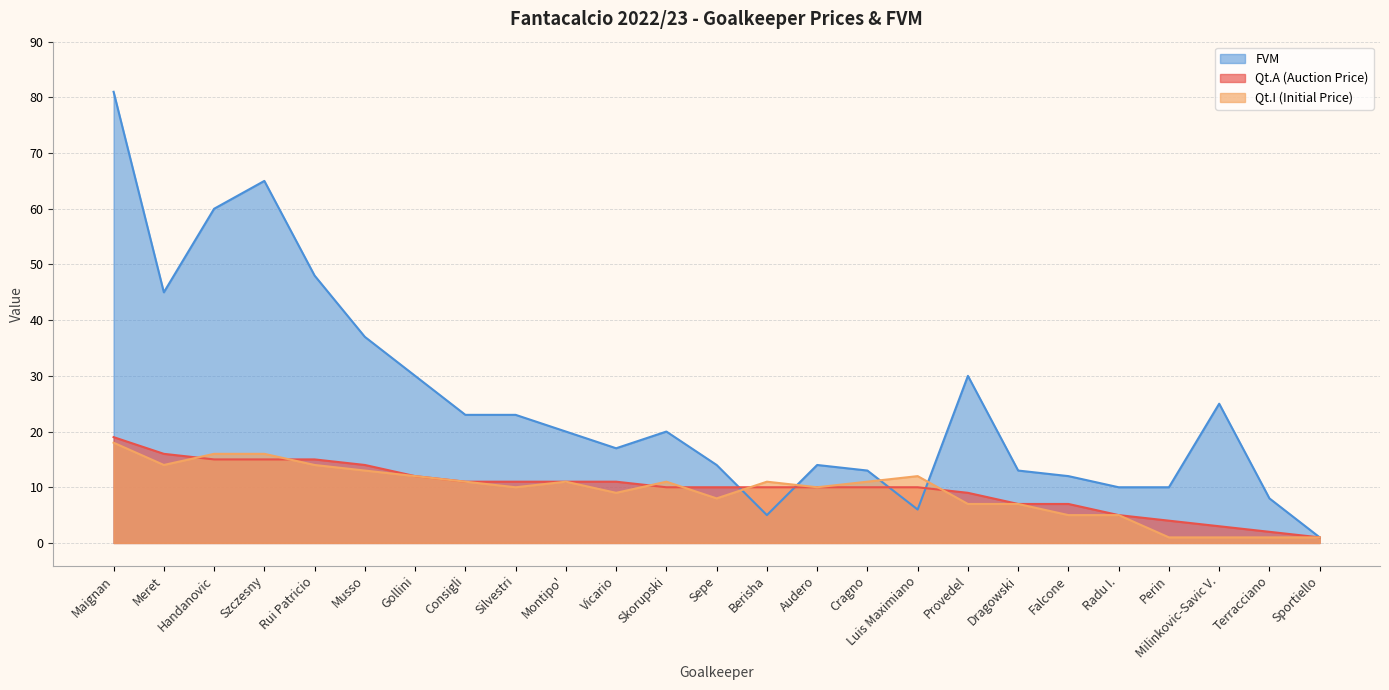

How many interior local valleys does the FVM series have?

4